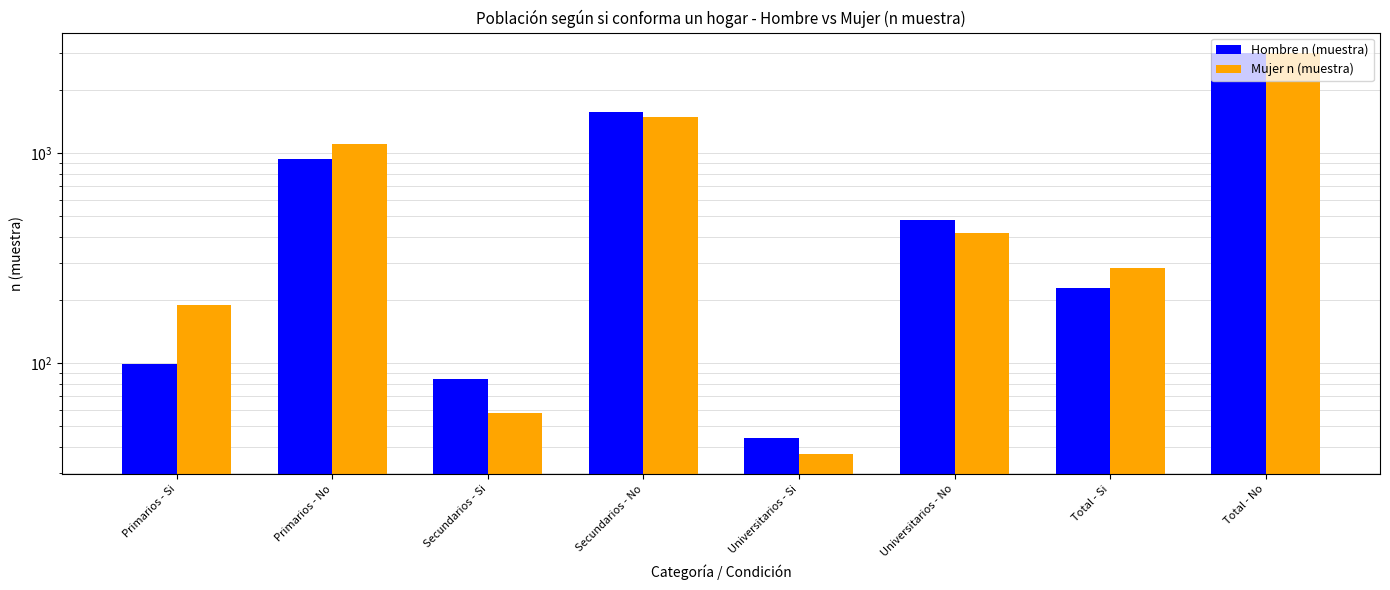

Between Primarios - Si and Total - Si, which series saw the biggest shift?

Hombre n (muestra)